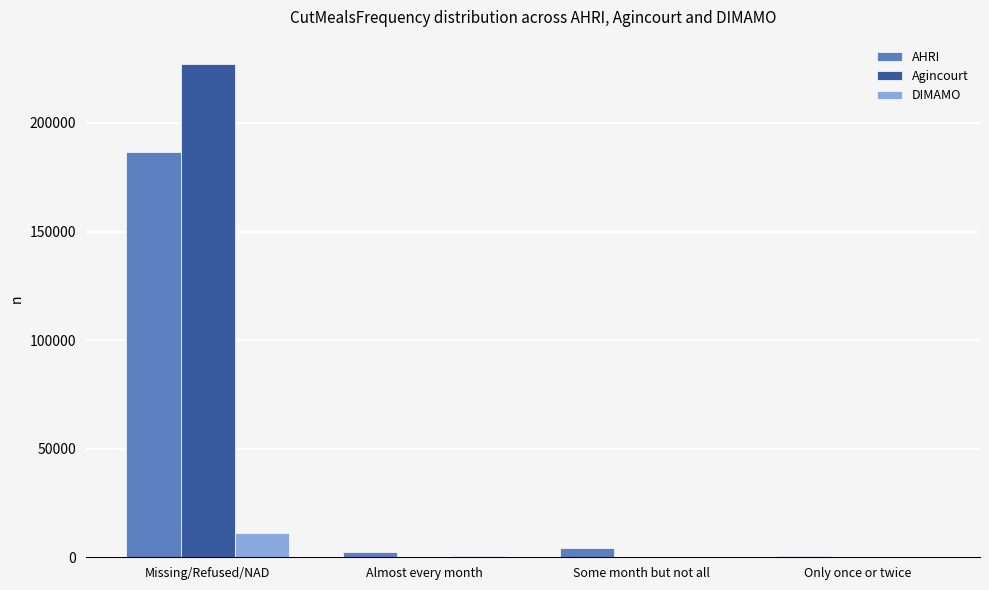

How many values in the Agincourt series exceed 0?

1